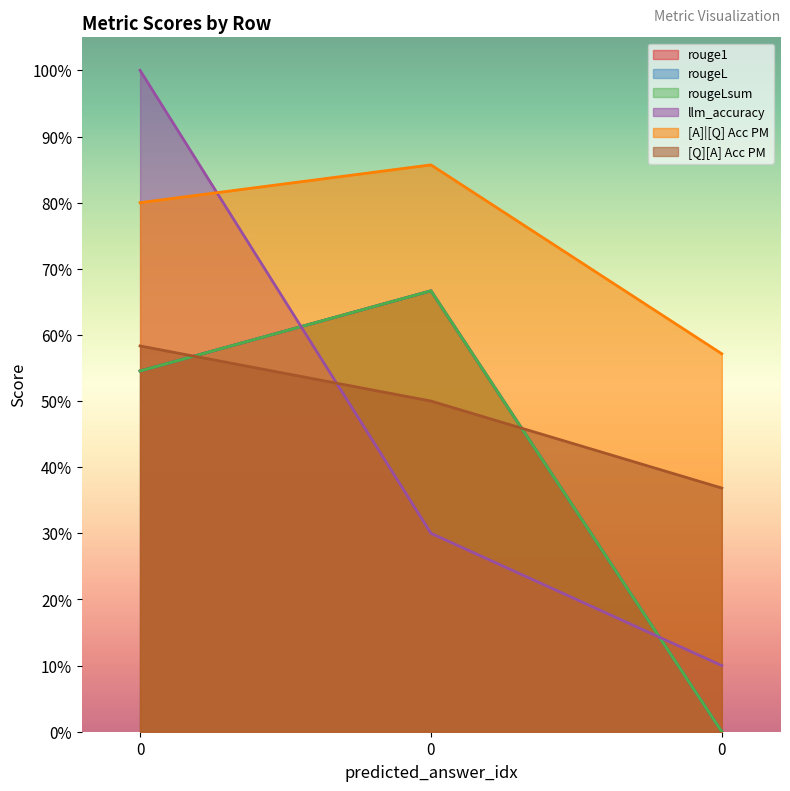

What is the sum of all rouge1 values?

1.2